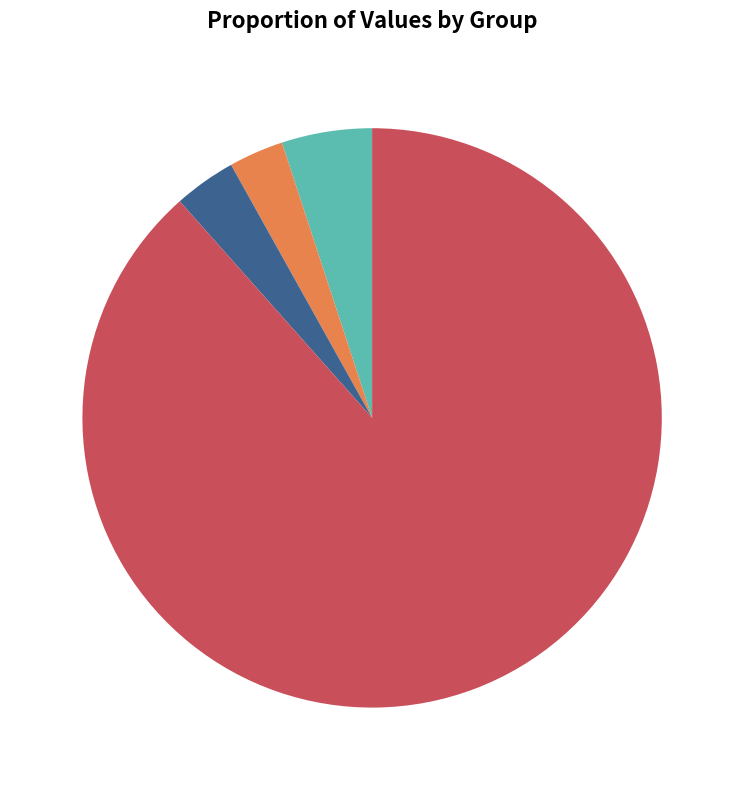

Is it true that 100 is 3% of the pie?

True